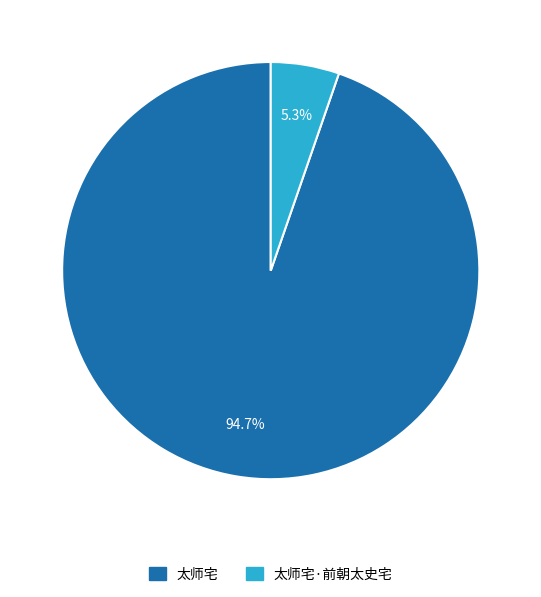

Is there any slice that represents more than half of the pie?

Yes